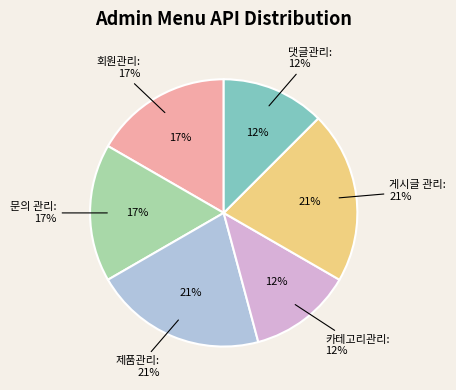

Is there a majority slice in this chart?

No